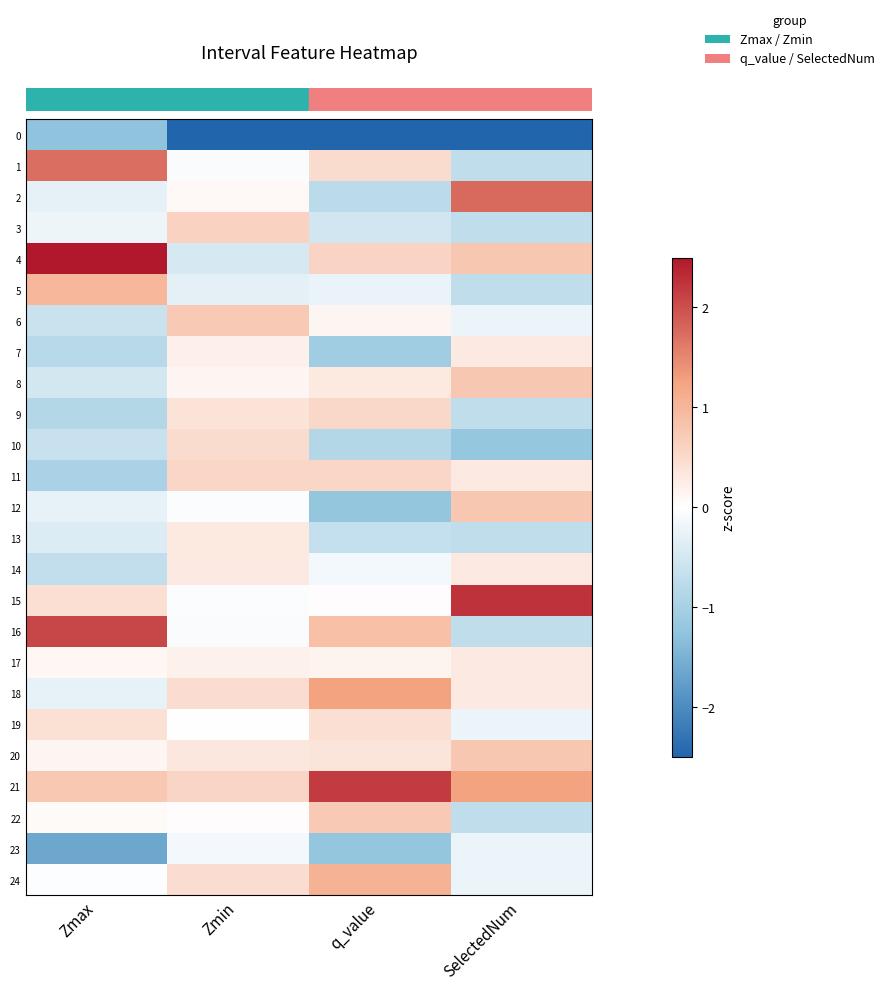

Which series has the widest spread of values?

row_0